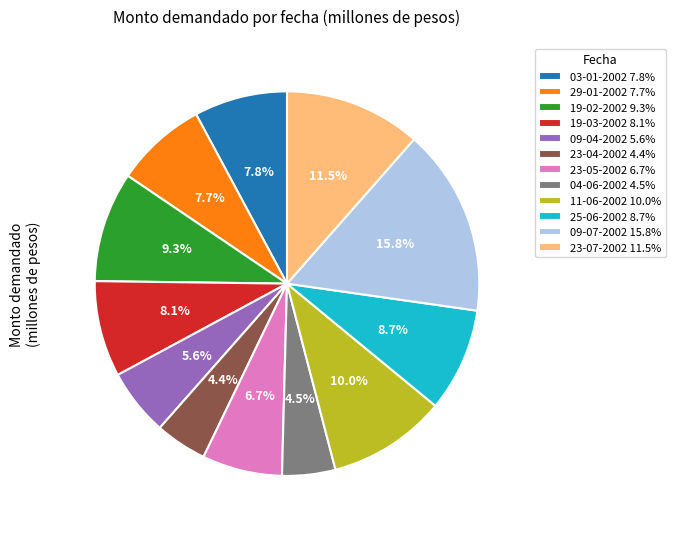

The 09-04-2002 slice represents 1% of the pie. True or false?

False